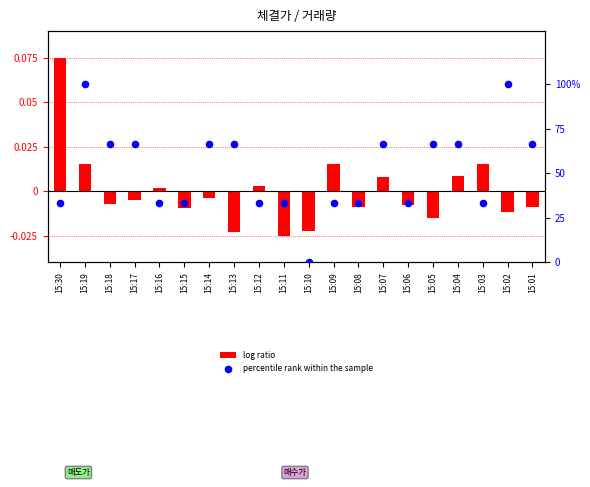

Which series has the largest Y range (max minus min)?

percentile rank within the sample